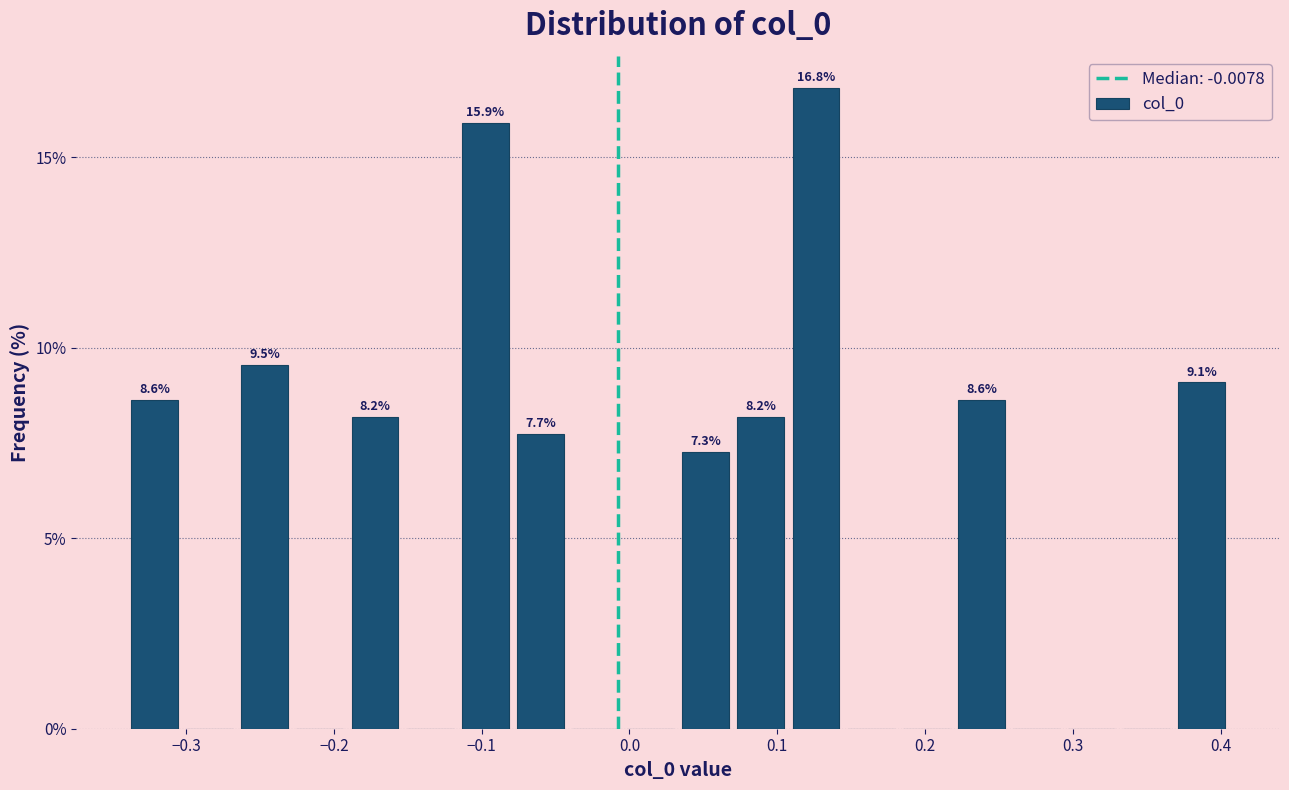

Around what value on the x-axis is the tallest bar? Give the approximate position of its centre, as read against the axis.

0.13